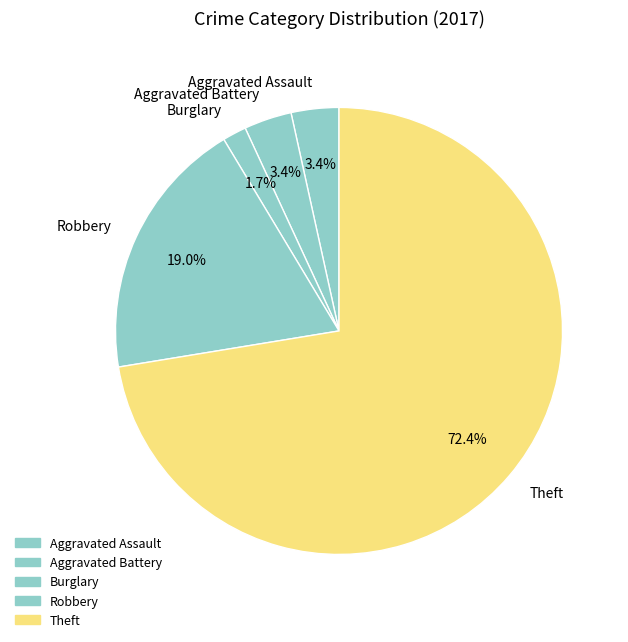

To the nearest percent, what is the difference between the largest and smallest slice percentages?

71%